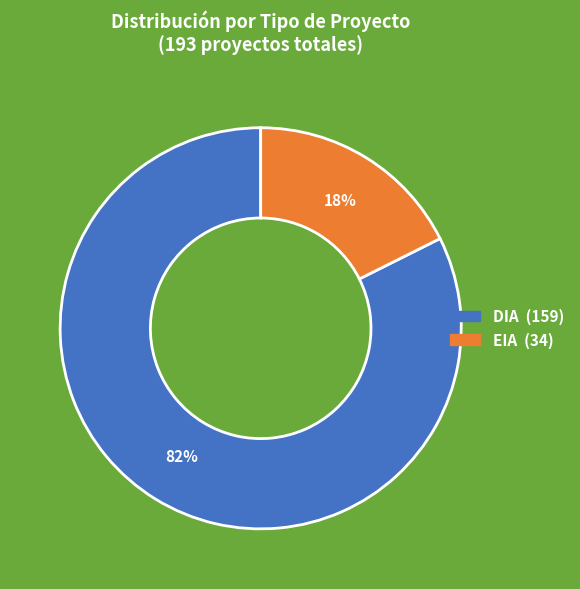

Which category has the biggest portion of the pie?

DIA